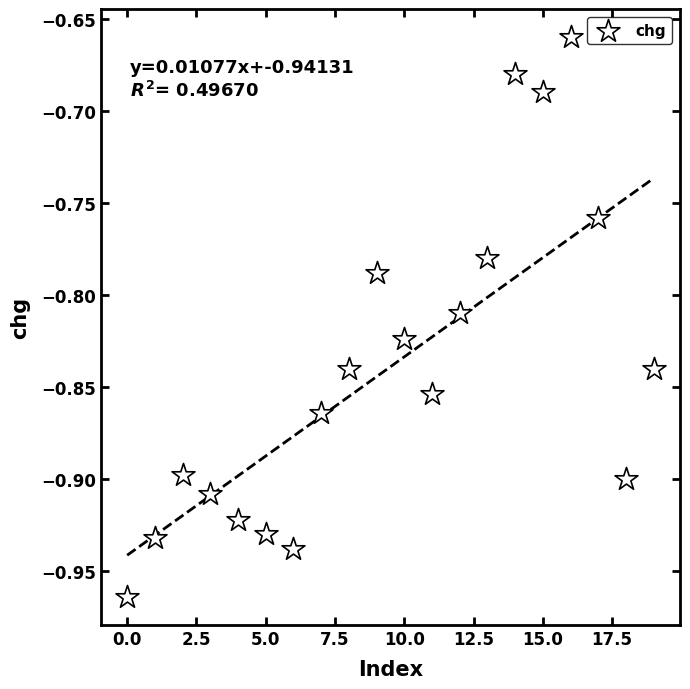

What is the range of Y values (max minus min)?

0.3